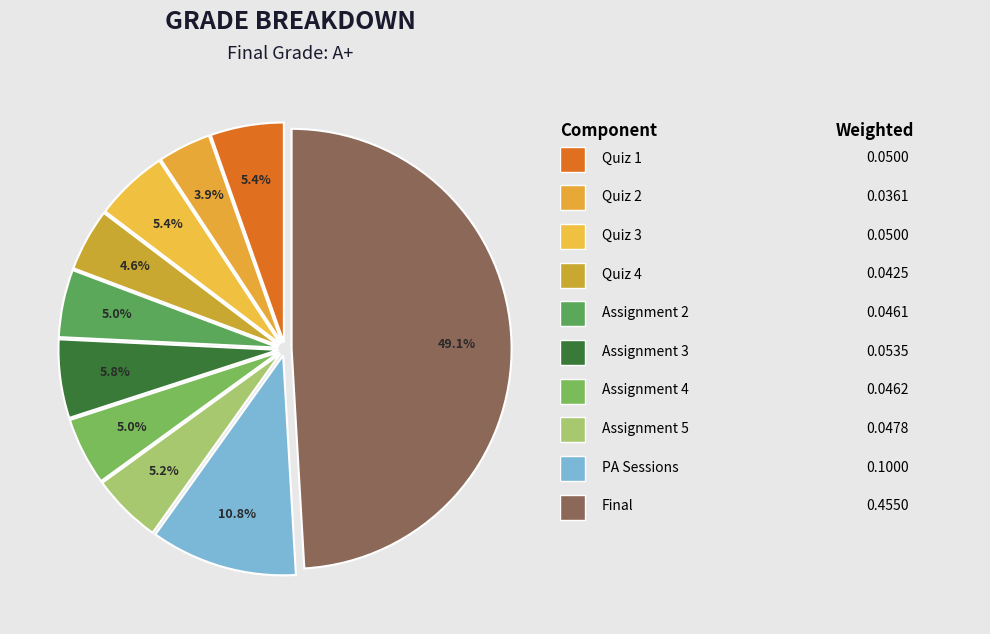

Count the number of slices in the pie.

10